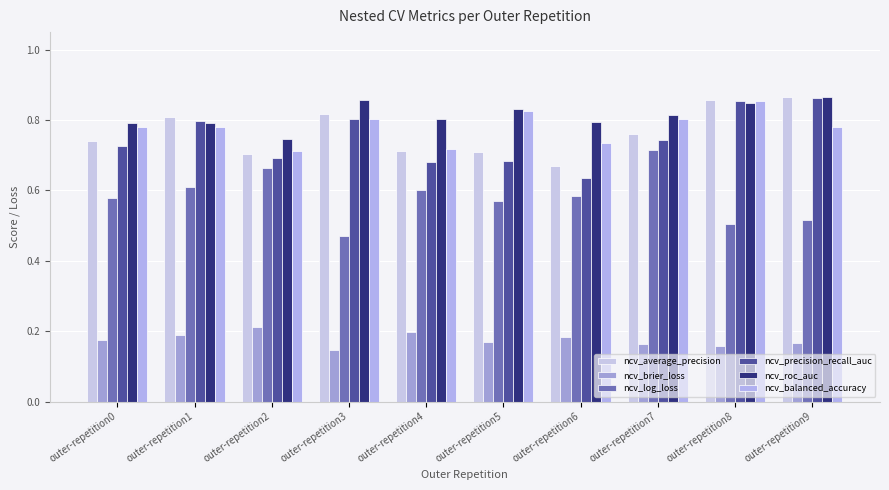

List the labels in order of ncv_precision_recall_auc value, smallest first.

outer-repetition6, outer-repetition4, outer-repetition5, outer-repetition2, outer-repetition0, outer-repetition7, outer-repetition1, outer-repetition3, outer-repetition8, outer-repetition9